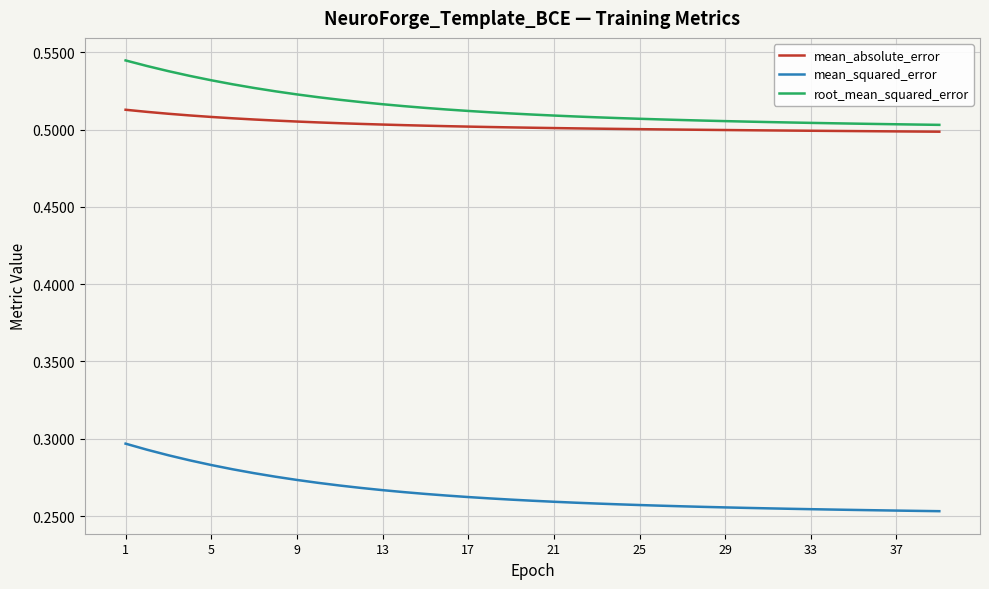

Rank the series by their maximum value, from lowest to highest.

mean_squared_error, mean_absolute_error, root_mean_squared_error